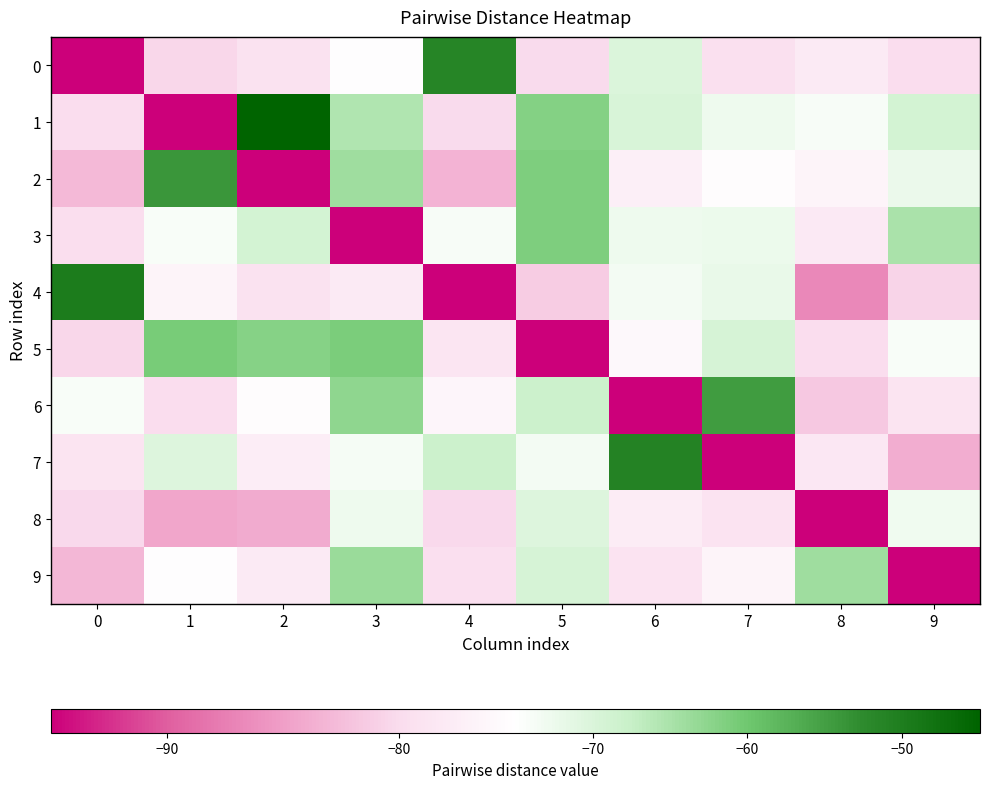

What is the total value across all series at 7?

-746.8